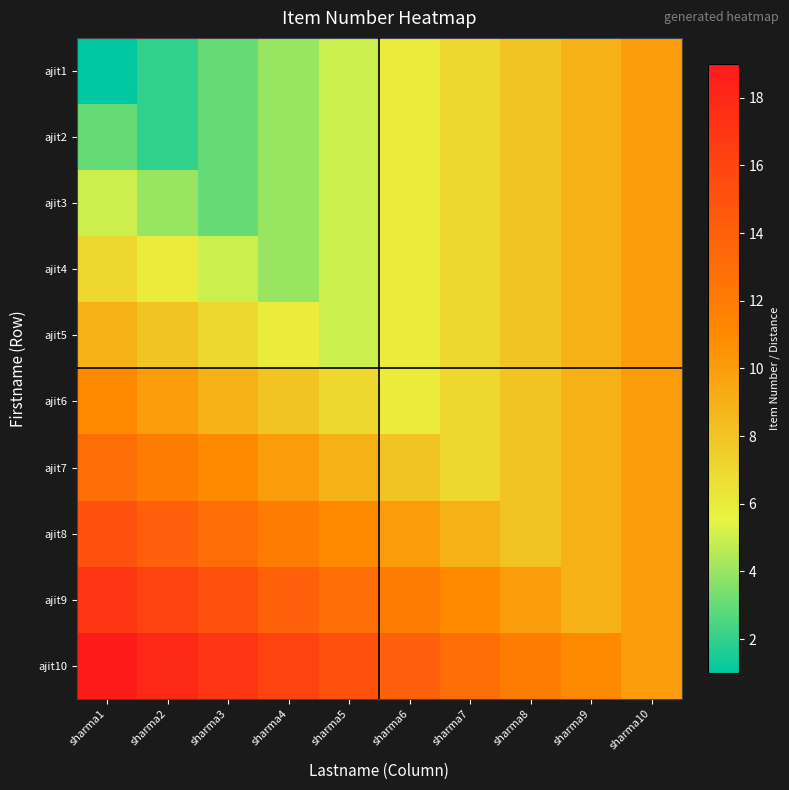

Reading right to left, extract all data points from this chart.

ajit1: sharma10=10	sharma9=9	sharma8=8	sharma7=7	sharma6=6	sharma5=5	sharma4=4	sharma3=3	sharma2=2	sharma1=1
ajit2: sharma10=10	sharma9=9	sharma8=8	sharma7=7	sharma6=6	sharma5=5	sharma4=4	sharma3=3	sharma2=2	sharma1=3
ajit3: sharma10=10	sharma9=9	sharma8=8	sharma7=7	sharma6=6	sharma5=5	sharma4=4	sharma3=3	sharma2=4	sharma1=5
ajit4: sharma10=10	sharma9=9	sharma8=8	sharma7=7	sharma6=6	sharma5=5	sharma4=4	sharma3=5	sharma2=6	sharma1=7
ajit5: sharma10=10	sharma9=9	sharma8=8	sharma7=7	sharma6=6	sharma5=5	sharma4=6	sharma3=7	sharma2=8	sharma1=9
ajit6: sharma10=10	sharma9=9	sharma8=8	sharma7=7	sharma6=6	sharma5=7	sharma4=8	sharma3=9	sharma2=10	sharma1=11
ajit7: sharma10=10	sharma9=9	sharma8=8	sharma7=7	sharma6=8	sharma5=9	sharma4=10	sharma3=11	sharma2=12	sharma1=13
ajit8: sharma10=10	sharma9=9	sharma8=8	sharma7=9	sharma6=10	sharma5=11	sharma4=12	sharma3=13	sharma2=14	sharma1=15
ajit9: sharma10=10	sharma9=9	sharma8=10	sharma7=11	sharma6=12	sharma5=13	sharma4=14	sharma3=15	sharma2=16	sharma1=17
ajit10: sharma10=10	sharma9=11	sharma8=12	sharma7=13	sharma6=14	sharma5=15	sharma4=16	sharma3=17	sharma2=18	sharma1=19